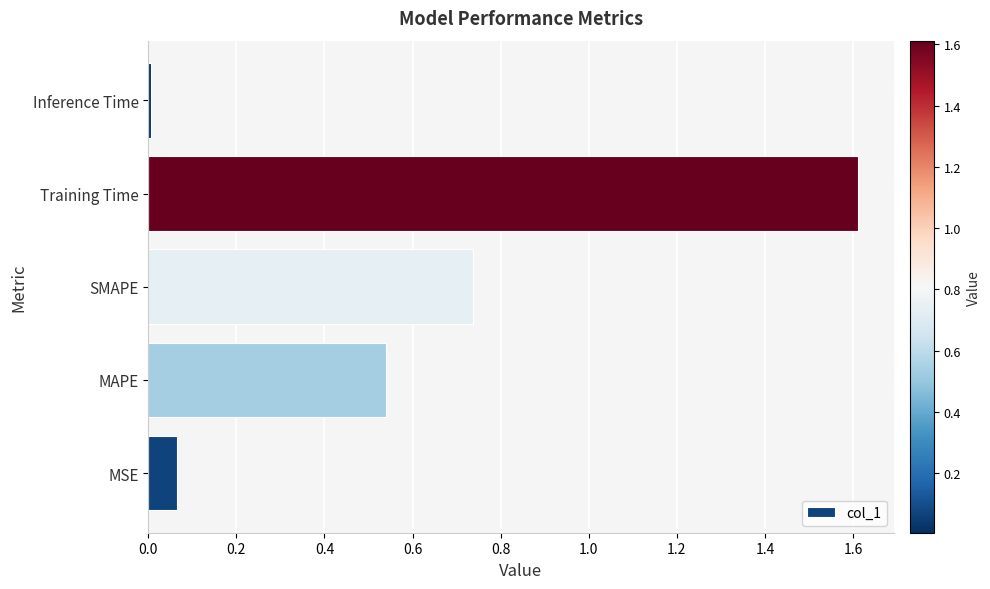

What is the difference between the maximum and minimum values?

1.6